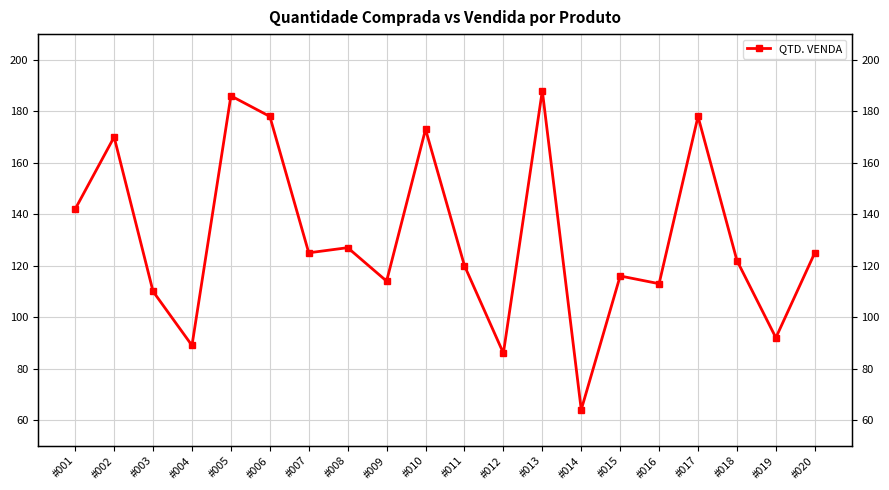

Which label corresponds to the smallest value in the chart?

#014